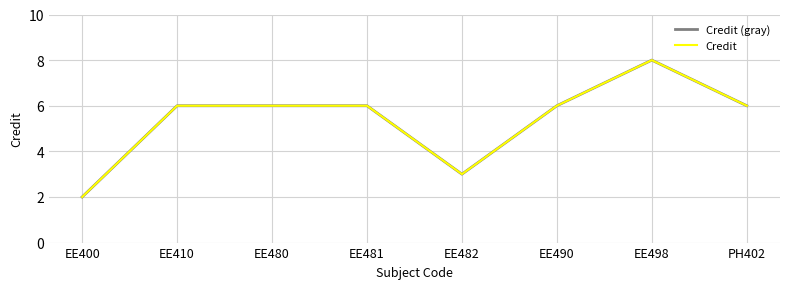

Is this an area chart (filled region under the line)?

No